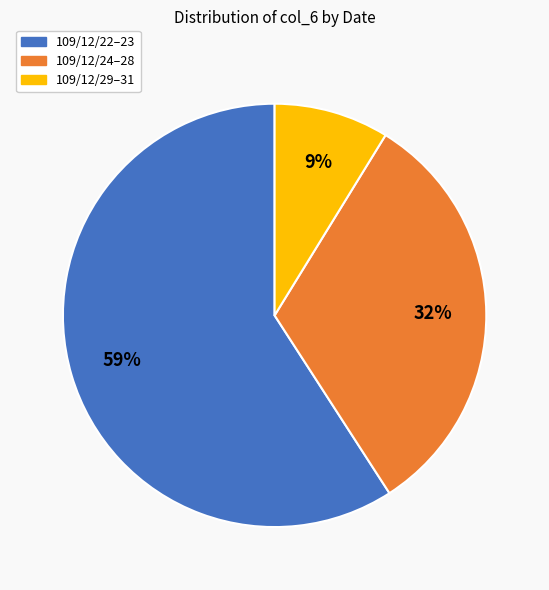

To the nearest percent, what is the difference between the 109/12/29–31 and 109/12/22–23 slice percentages?

50%